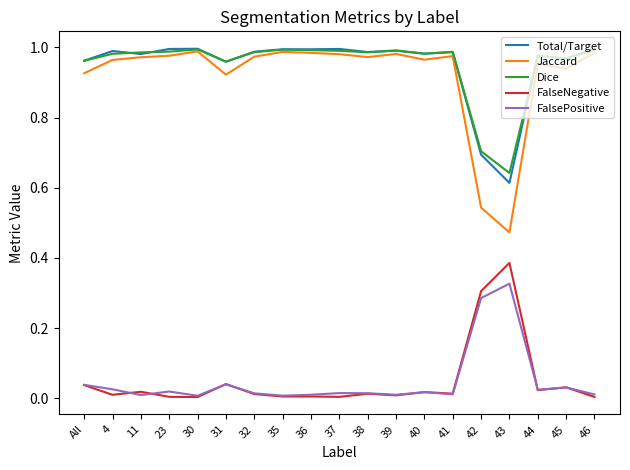

At how many categories does at least one series exceed 0?

19